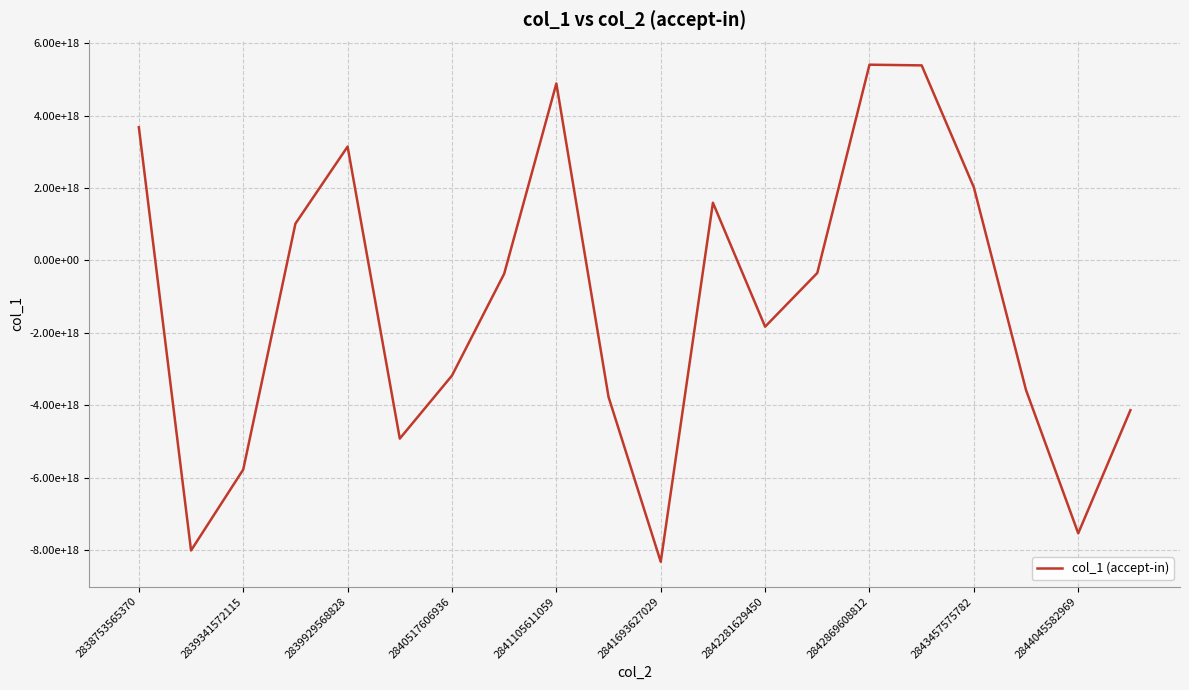

Does the chart display data point markers on the line(s)?

No